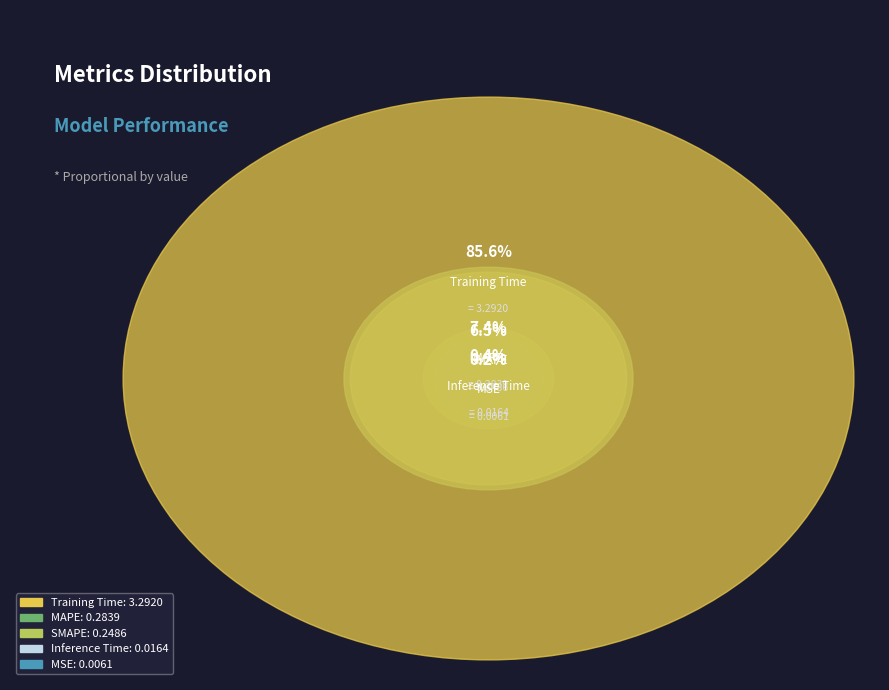

Is there a majority slice in this chart?

Yes